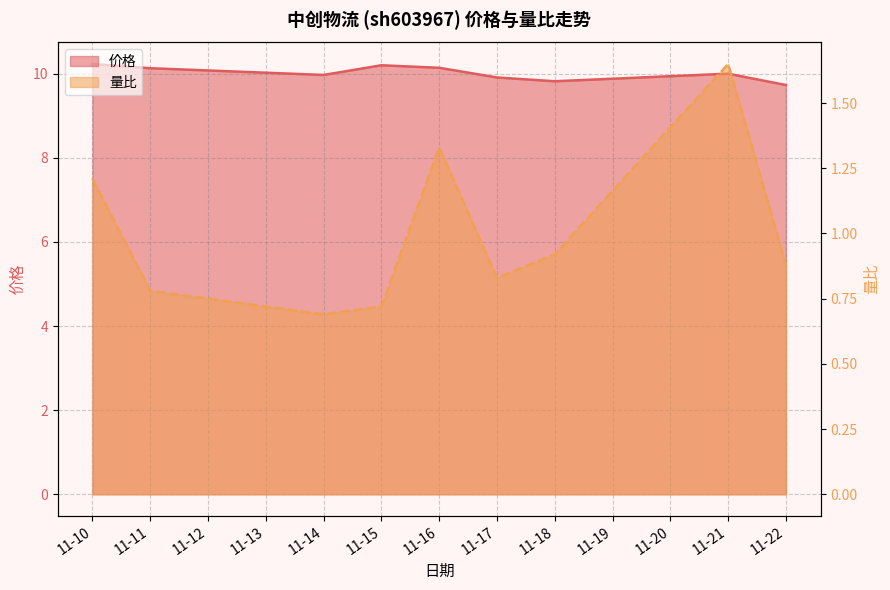

What is the spread (max minus min) of values at 11-18?

8.9